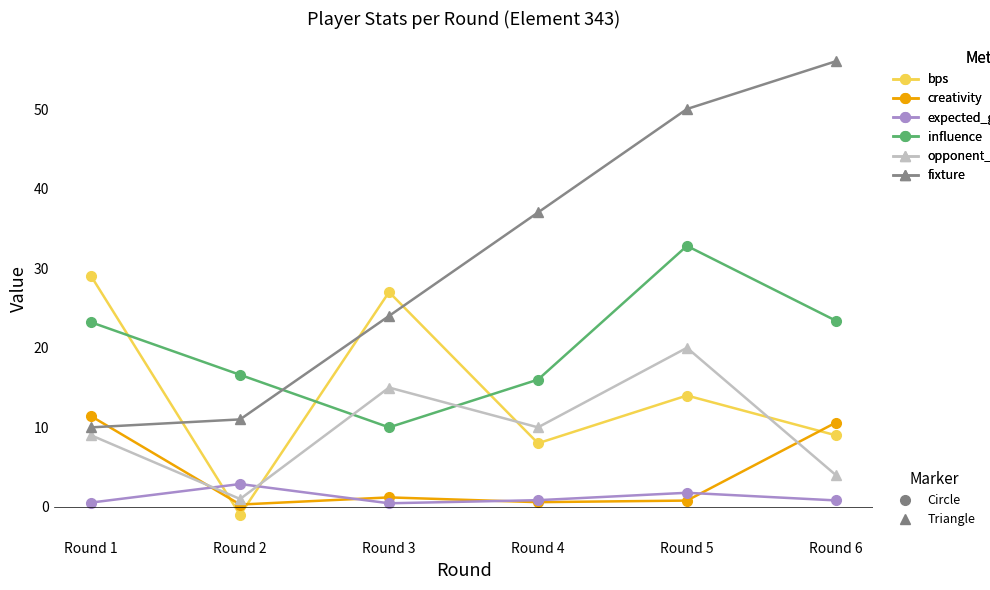

What is the greatest value displayed?

56.0